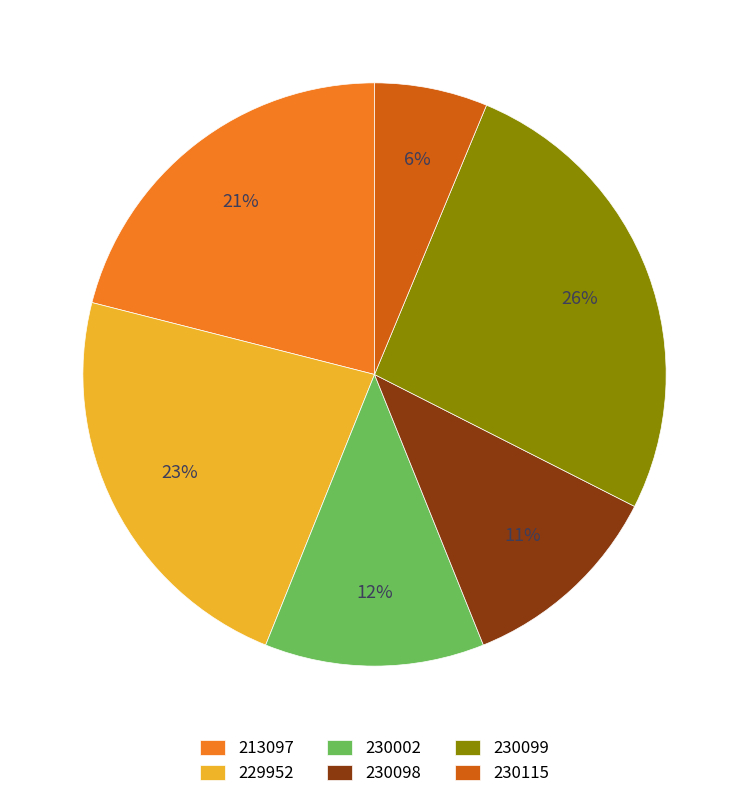

Combined, do 230098 and 230115 account for over 50%?

No